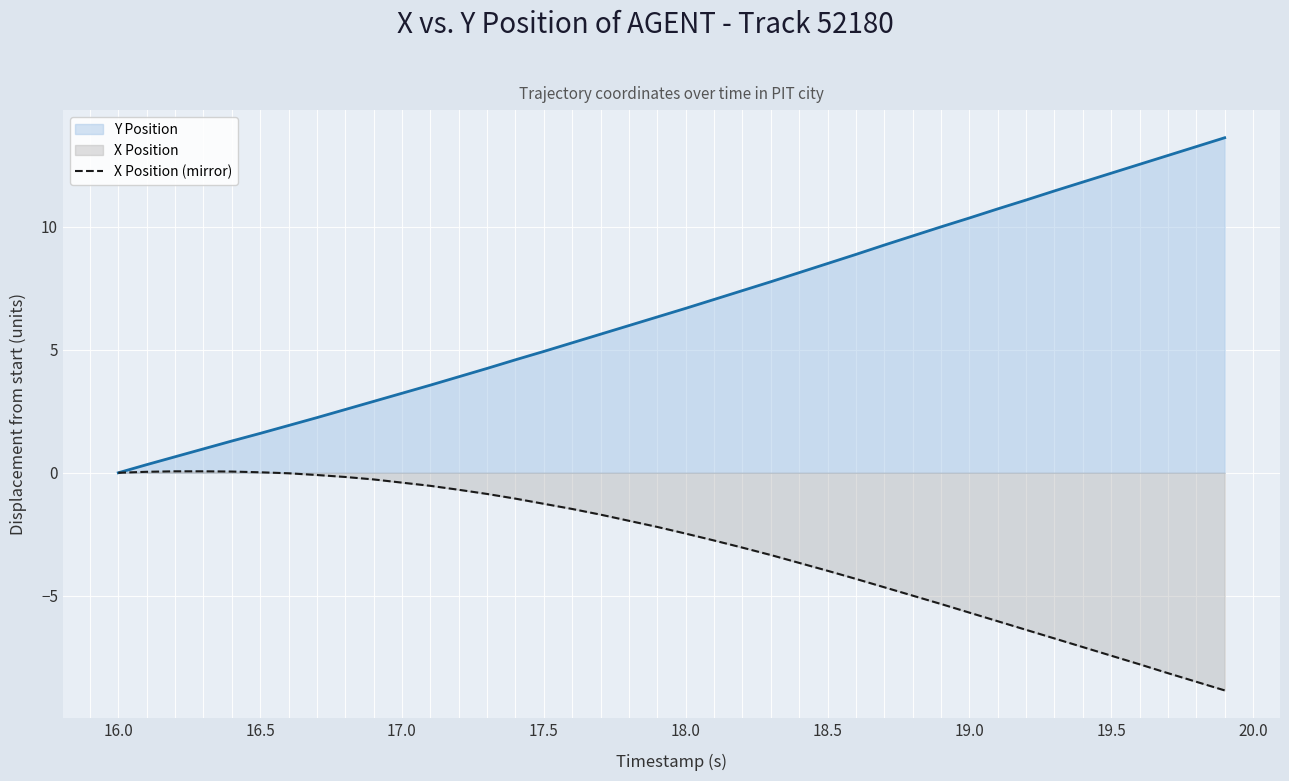

What is the value of the Y Position point at the 38th from the left?

12.9